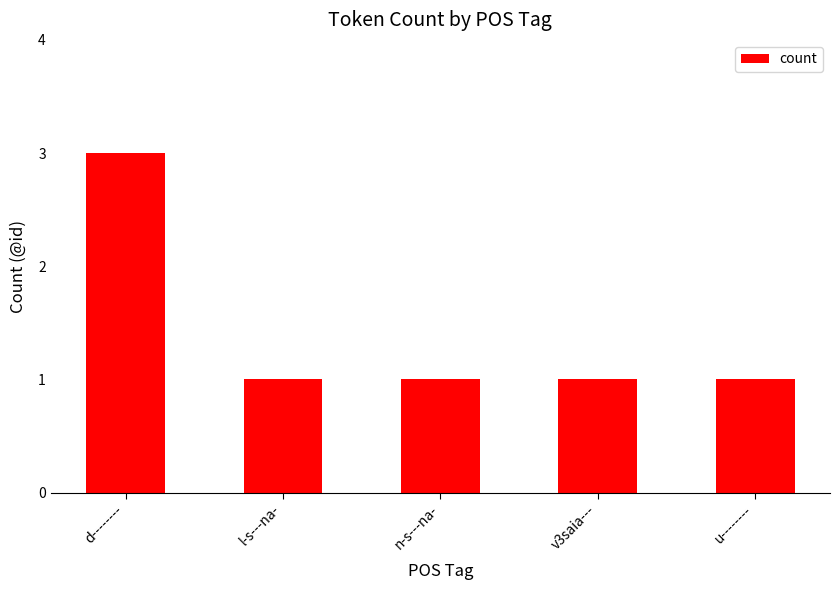

Reading left to right, transcribe all the data shown in this chart.

d--------=3	l-s---na-=1	n-s---na-=1	v3saia---=1	u--------=1